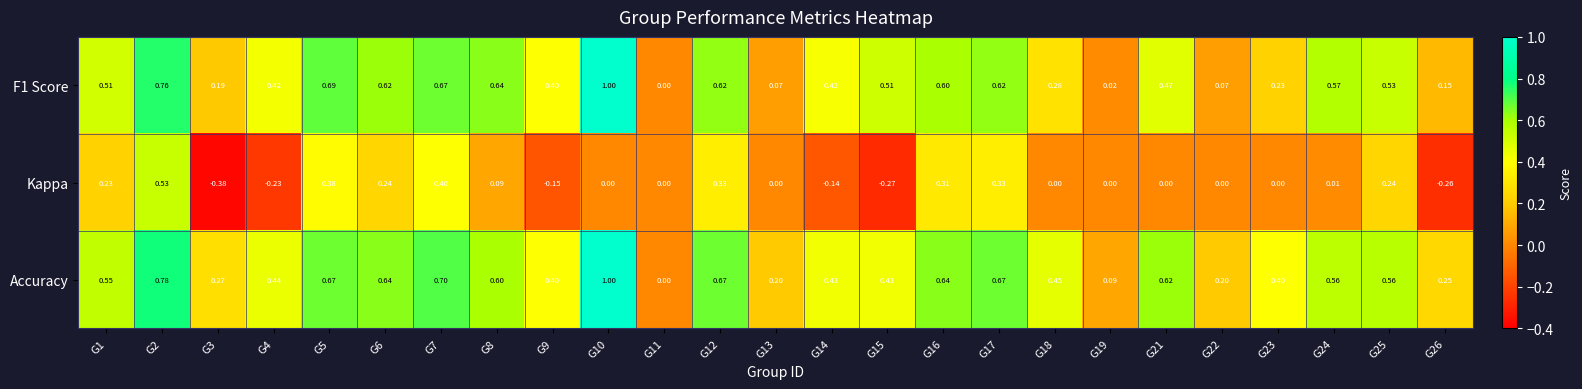

Which series has the largest total across all categories?

Accuracy